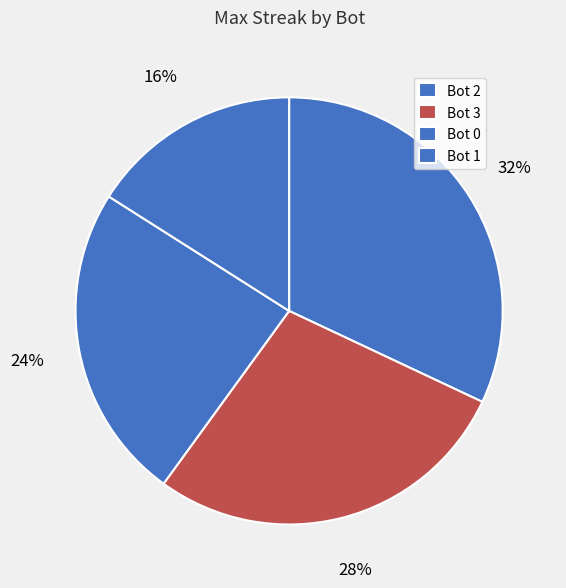

To the nearest percent, what is the difference between the largest and smallest slice percentages?

16%